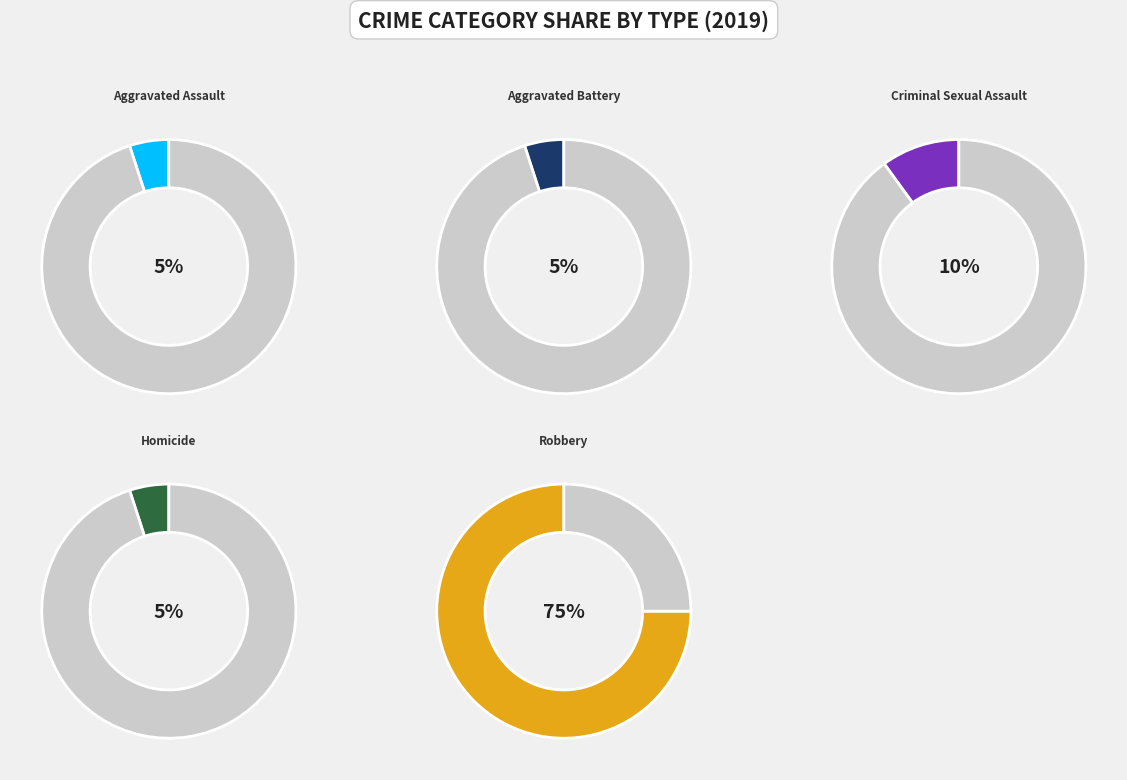

Does Robbery account for over 50% of the chart?

Yes